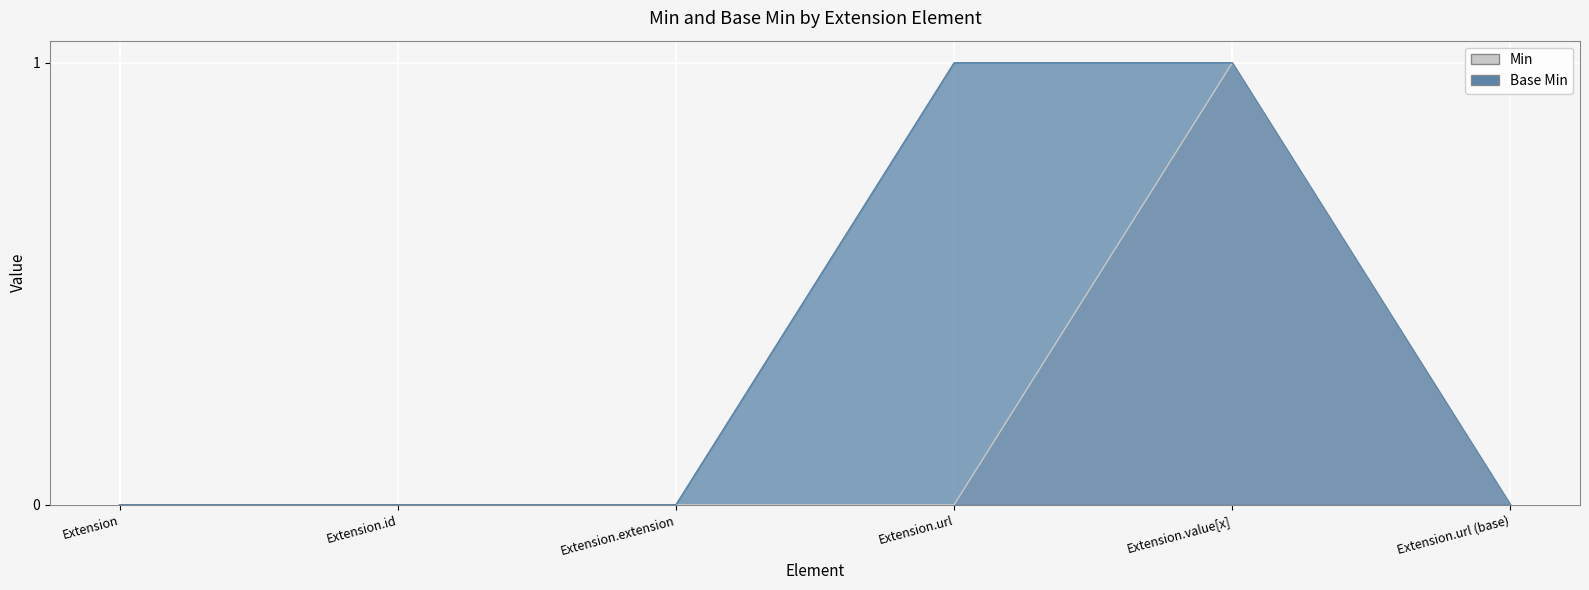

At which category is the sum across all series the highest?

Extension.value[x]